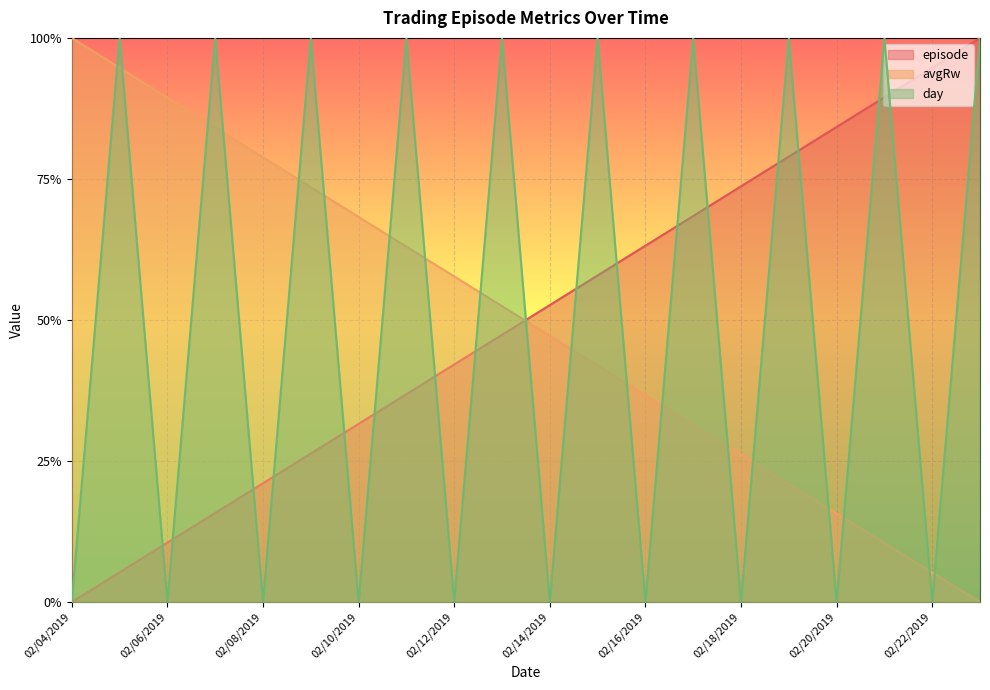

What is the average value of the day series?

0.5